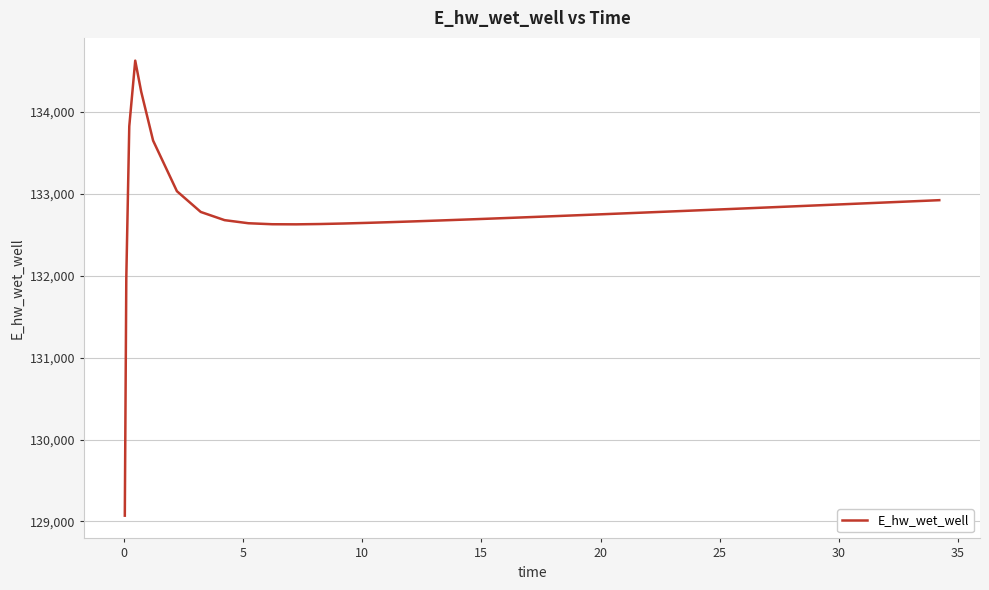

What is the difference between the maximum and minimum values?

5556.7